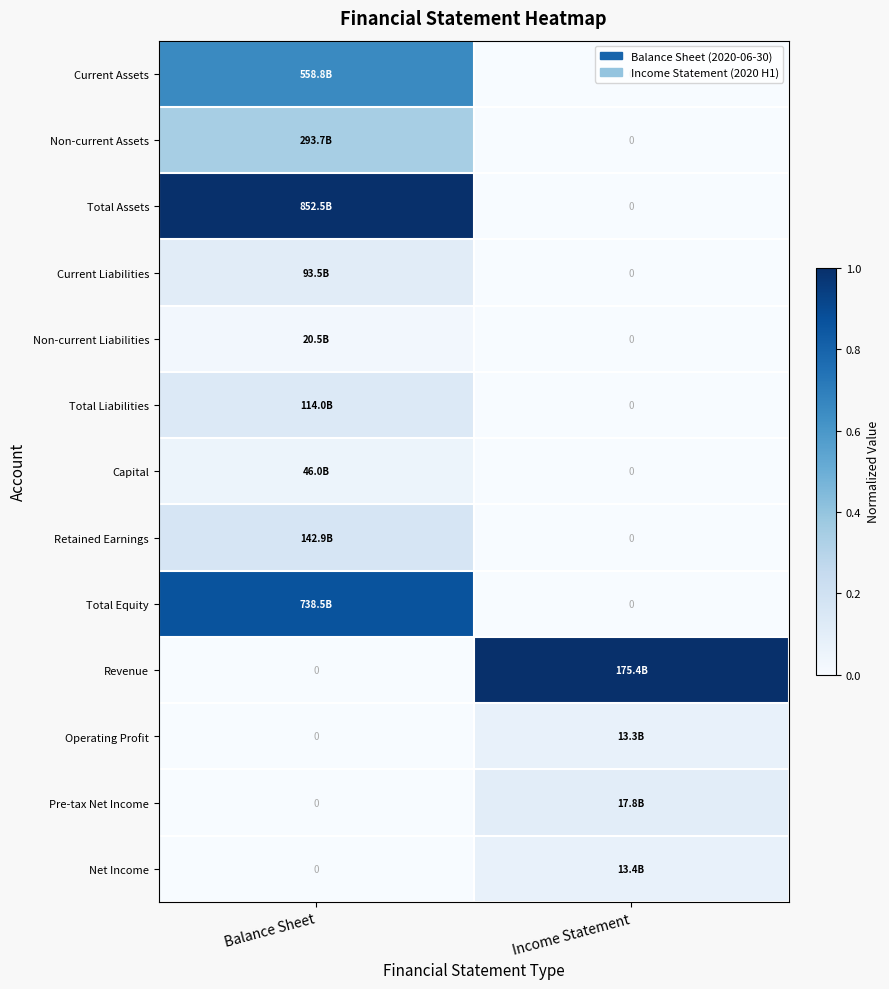

At which label does Total Equity reach its peak?

Balance Sheet